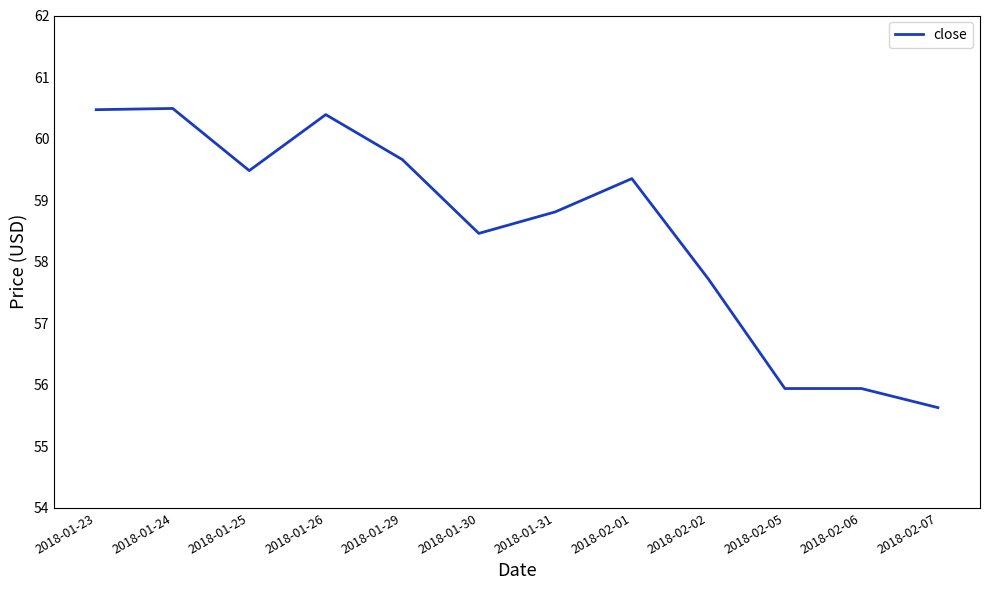

What position from the left is 2018-01-31?

7